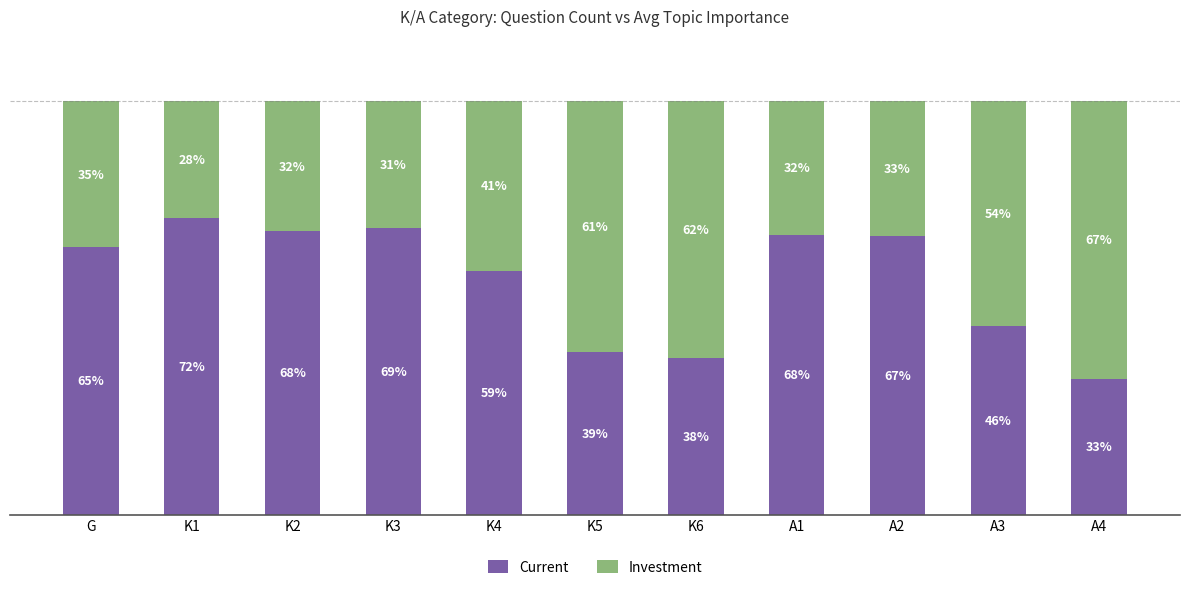

What is the average value of the Current series?

0.6